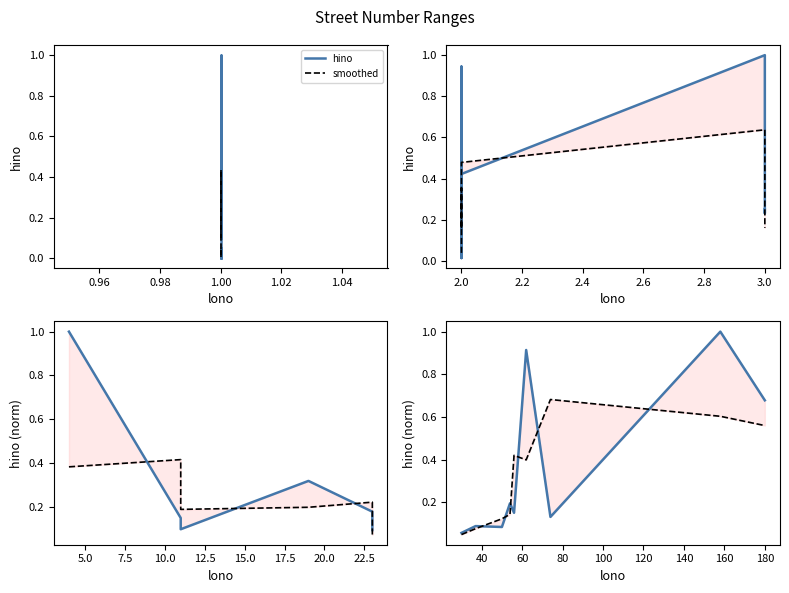

List the series in order of their overall mean, lowest first.

smoothed, hino